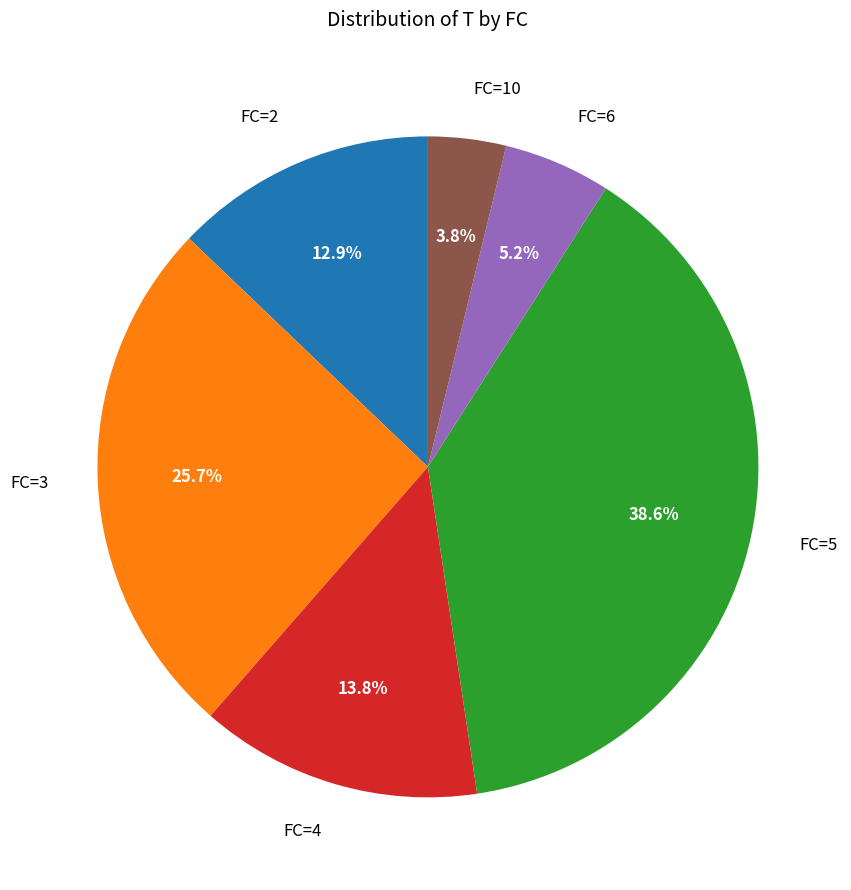

Which has a higher value, FC=3 or FC=5?

FC=5